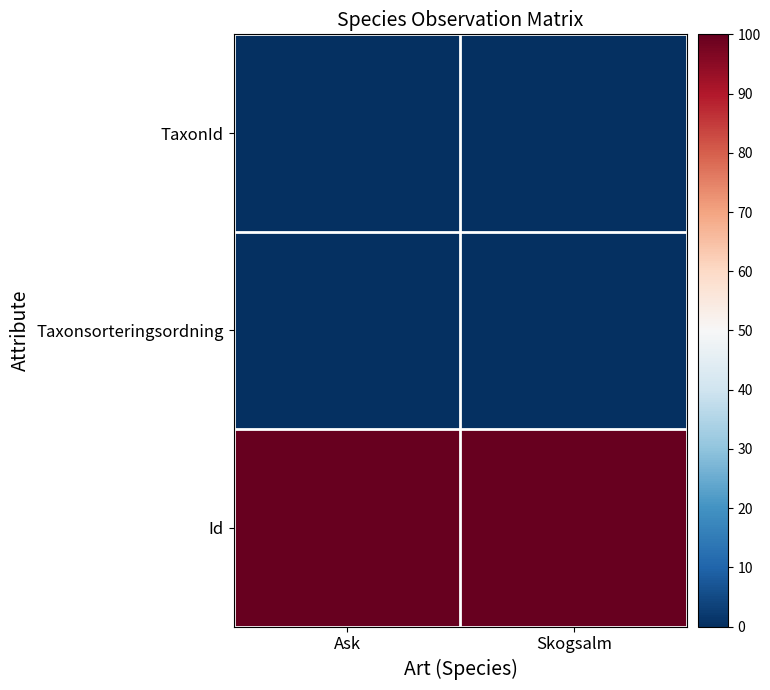

How many distinct data groups are displayed?

3